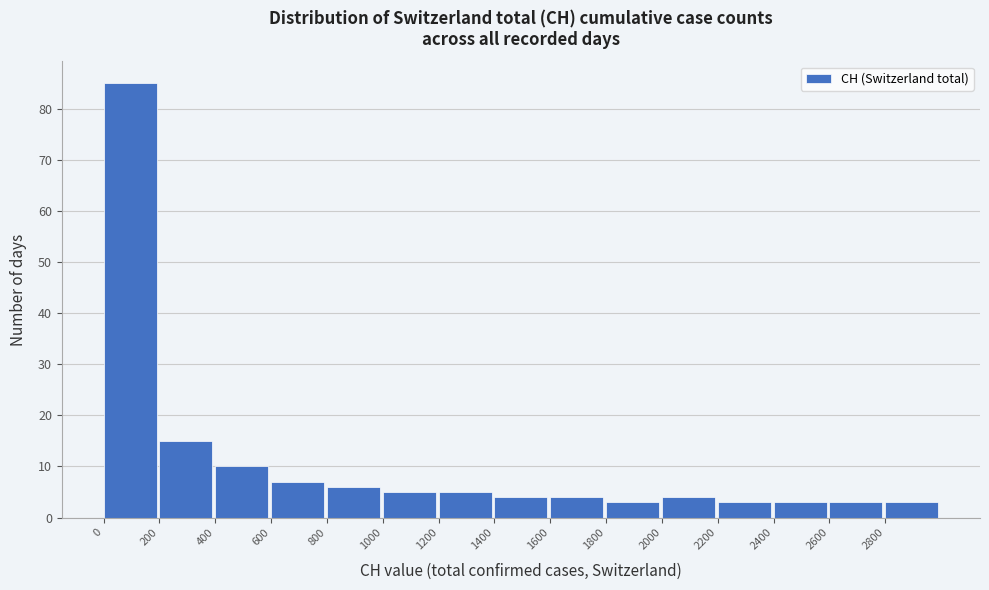

Reading left to right, transcribe this chart: for each bar, give the range it covers on the x-axis and its height. The values are not printed on the chart, so give them approximately, as read against the axis.

0 to 200: 85
200 to 400: 15
400 to 600: 10
600 to 800: 7
800 to 1000: 6
1000 to 1200: 5
1200 to 1400: 5
1400 to 1600: 4
1600 to 1800: 4
1800 to 2000: 3
2000 to 2200: 4
2200 to 2400: 3
2400 to 2600: 3
2600 to 2800: 3
2800 to 3000: 3